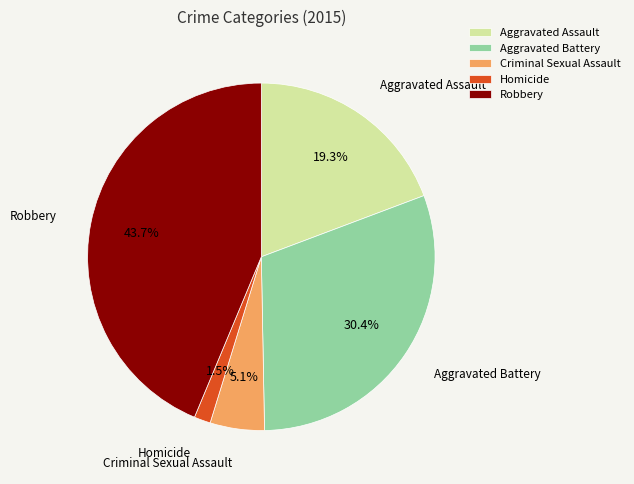

What percentage is the Robbery slice, to the nearest percent?

44%